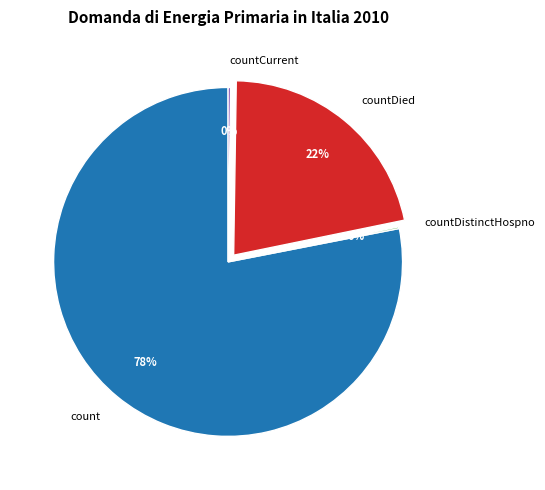

Is the sum of count and countDied greater than half?

Yes